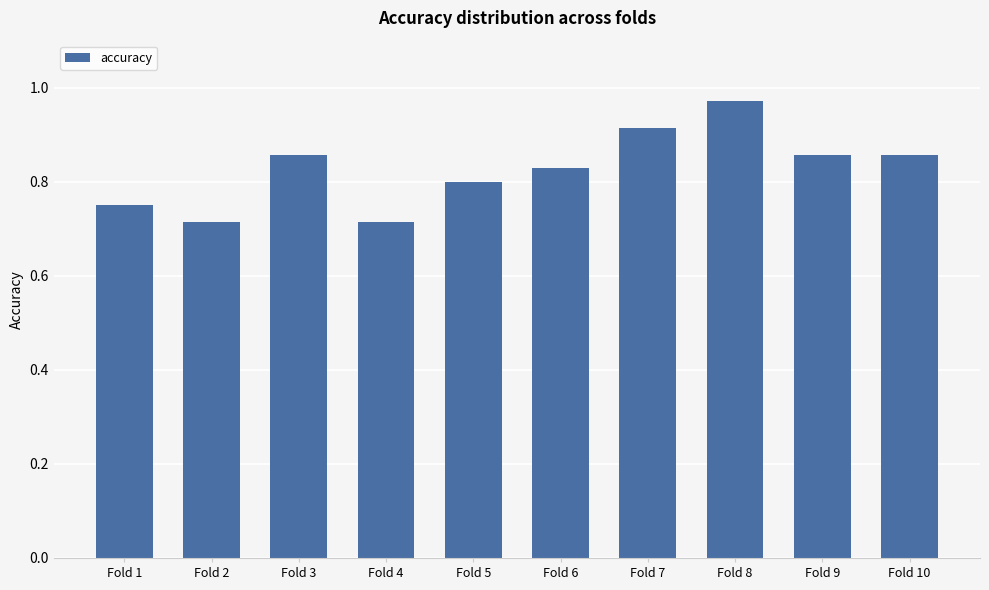

Which label corresponds to the largest value in the chart?

Fold 8